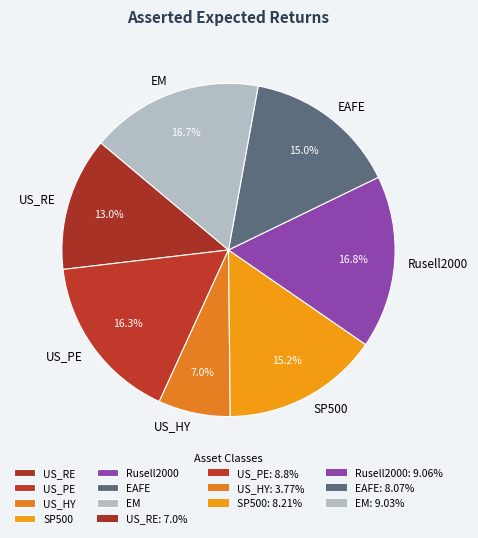

Is there a majority slice in this chart?

No